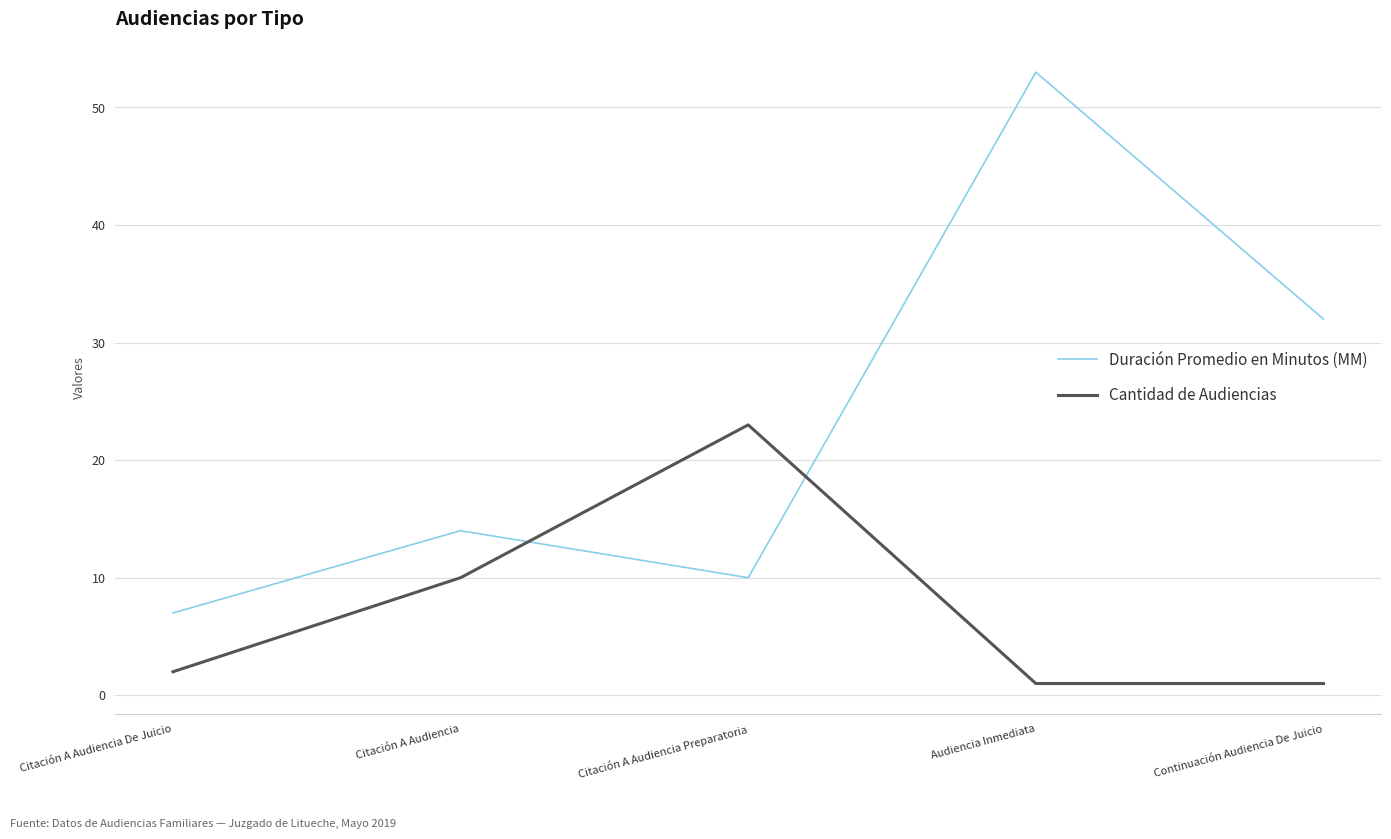

Which series has the largest total across all categories?

Duración Promedio en Minutos (MM)